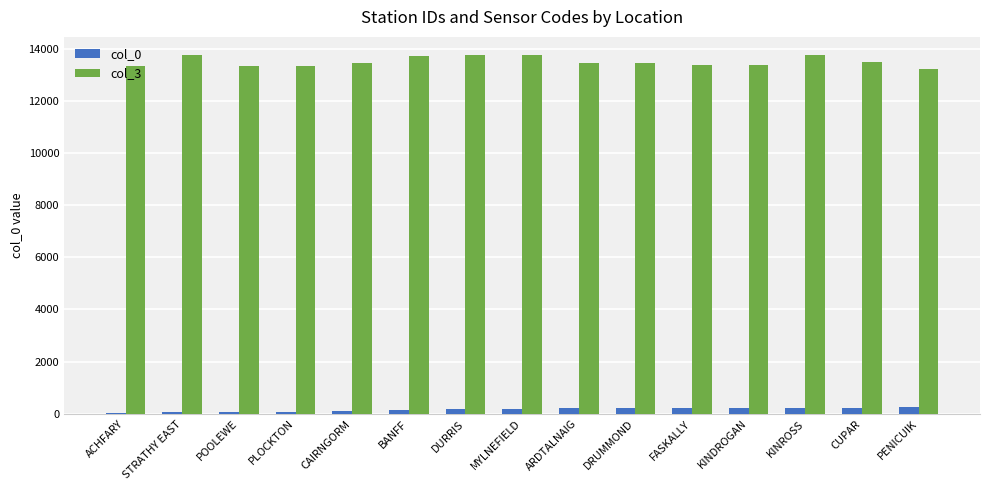

The value of col_3 at MYLNEFIELD is 23391. True or false?

False